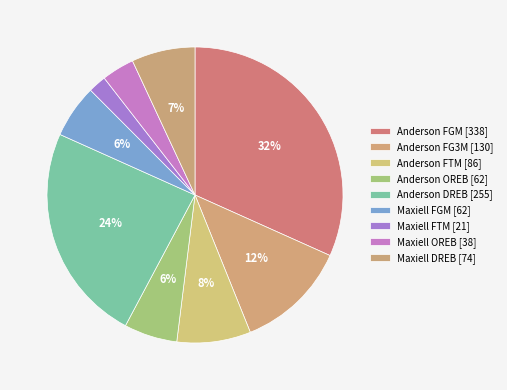

How many segments does this pie chart have?

9